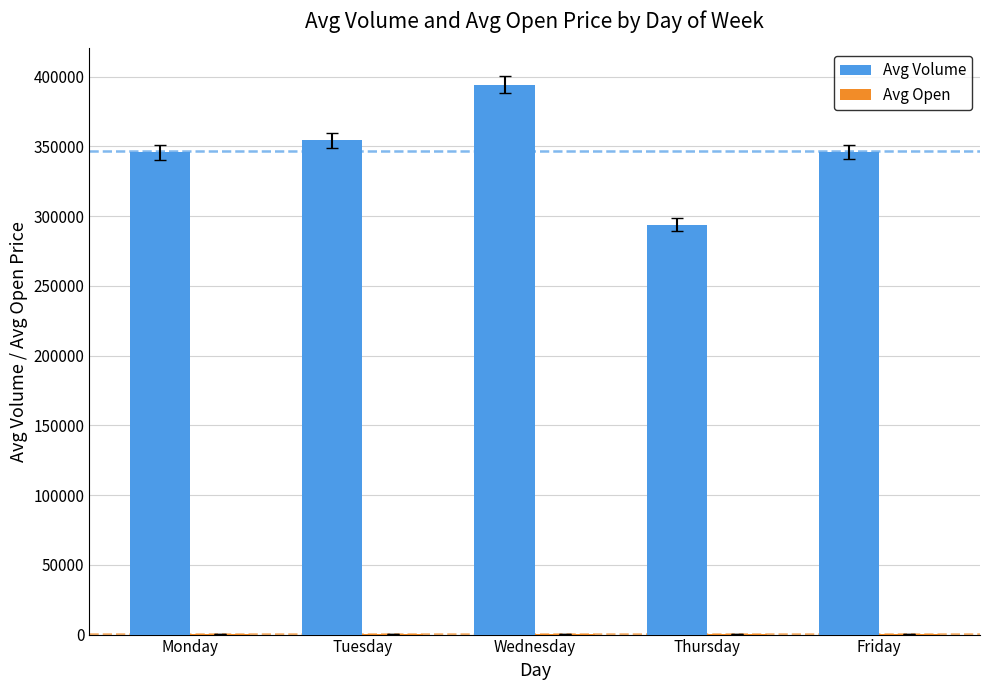

What is the sum of the Avg Volume values at Thursday and Monday?

639558.0